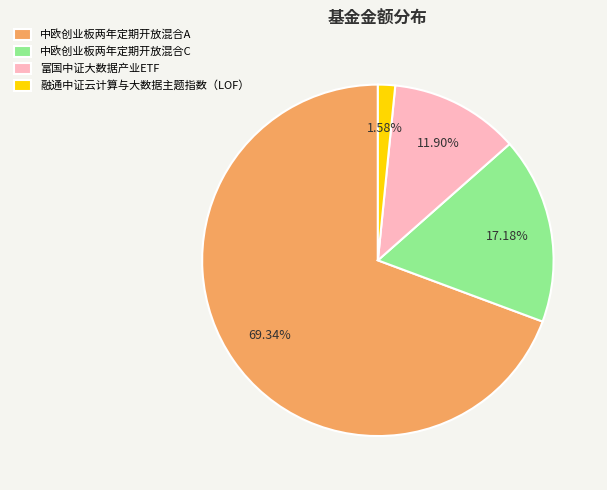

How many segments does this pie chart have?

4